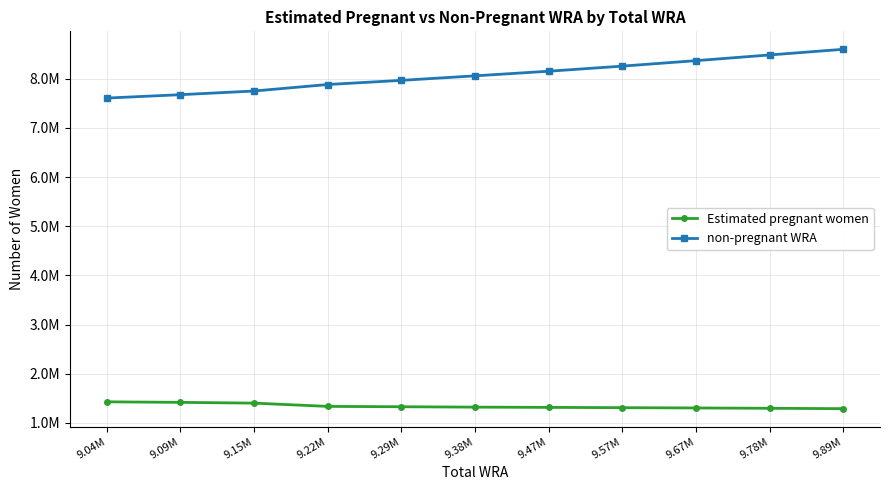

Is this an area chart (filled region under the line)?

No